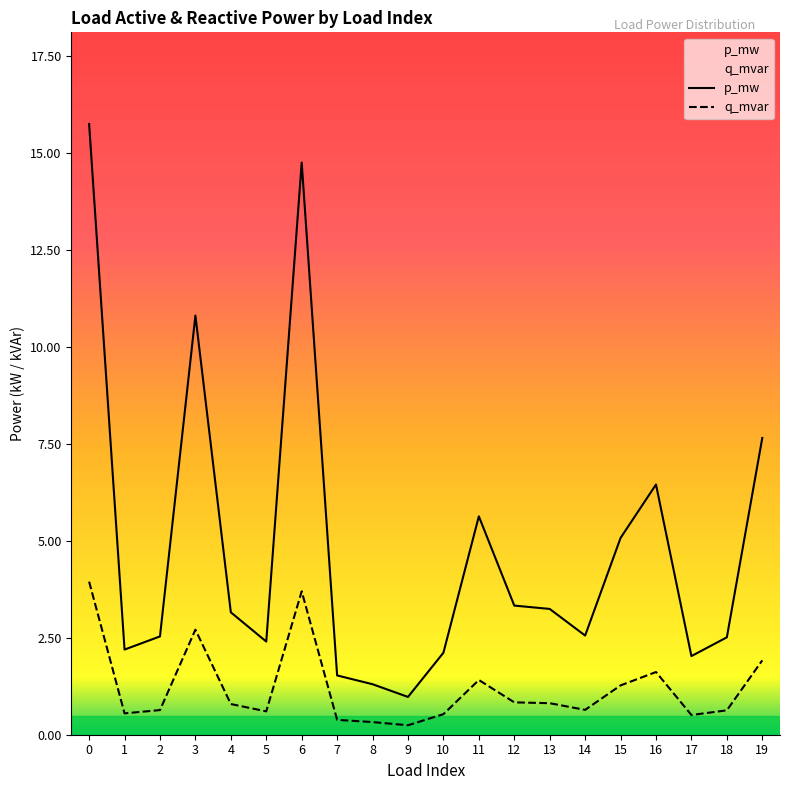

Between 2 and 6, which series saw the biggest shift?

p_mw